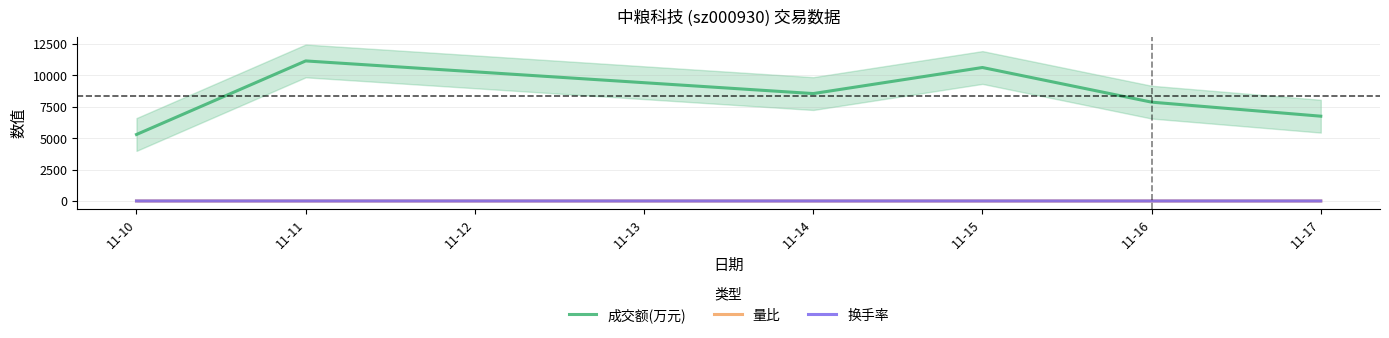

True or false: 成交额(万元) and 量比 cross at least once.

False